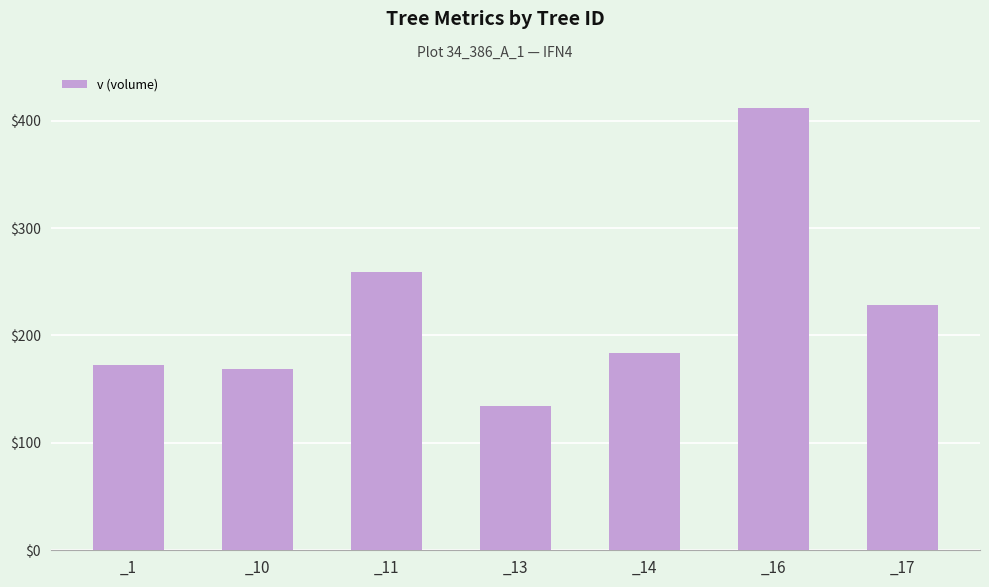

Rank the categories by value from lowest to highest.

_13, _10, _1, _14, _17, _11, _16